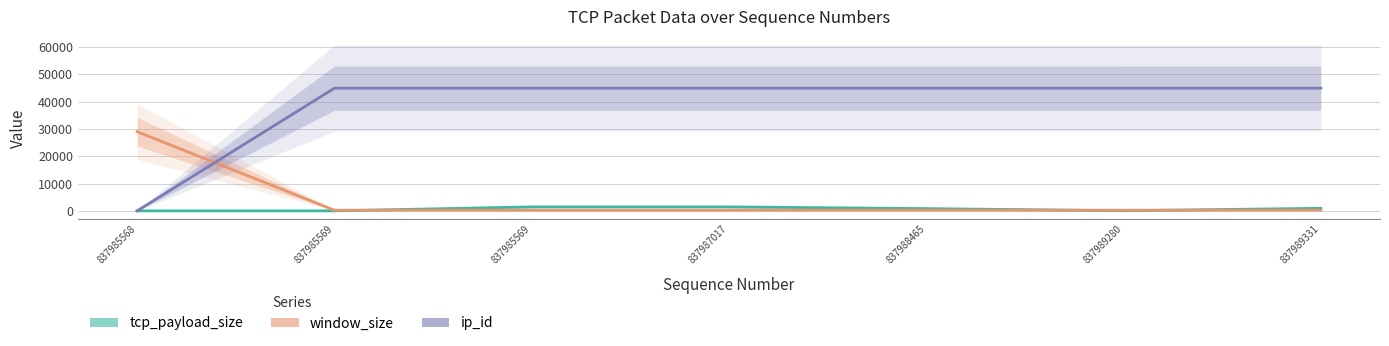

How many intersections are there between tcp_payload_size and window_size?

3